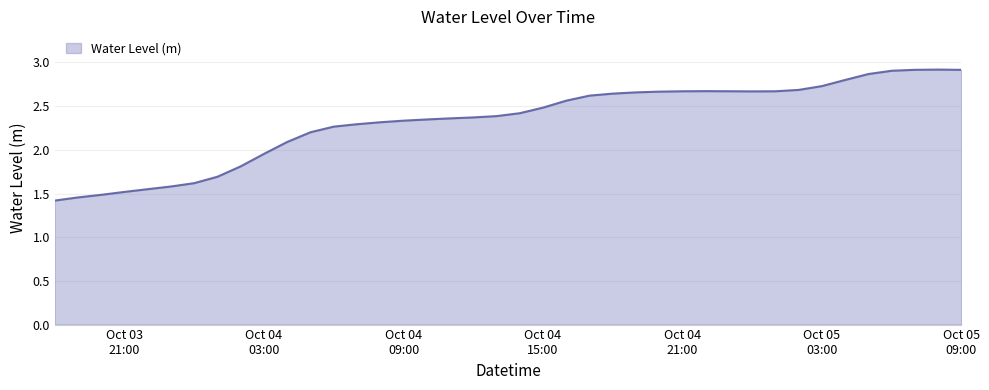

What is the smallest value displayed?

1.4